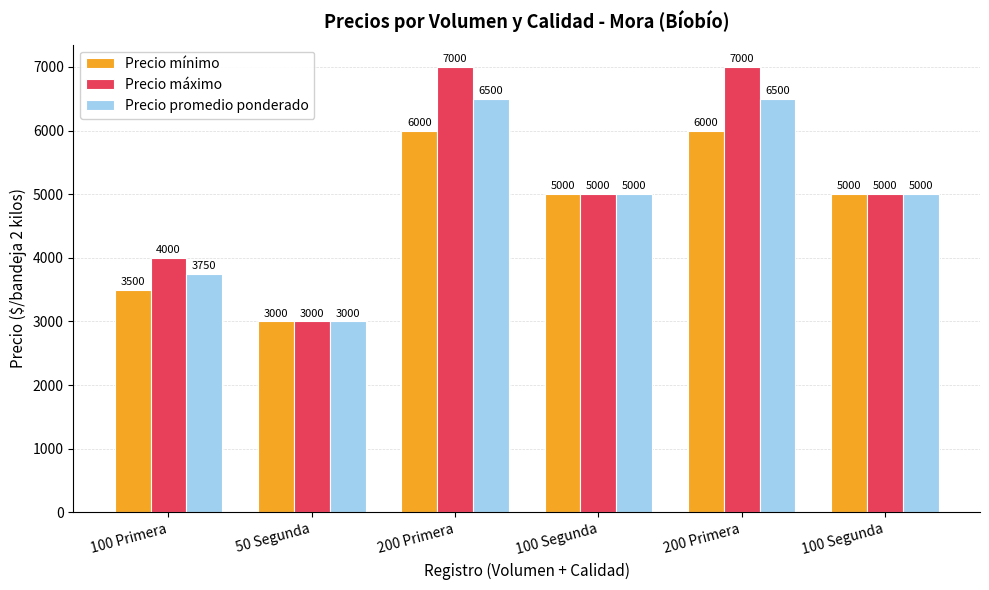

What are all the series names shown in the legend?

Precio mínimo, Precio máximo, Precio promedio ponderado